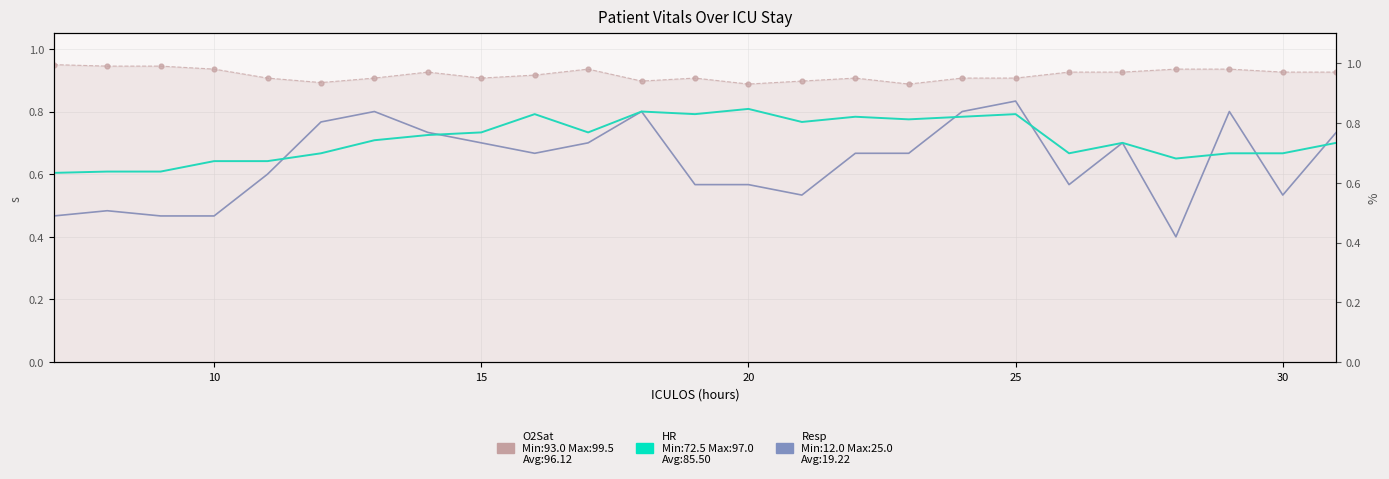

In Resp, how many points are higher than both neighbors (excluding endpoints)?

6